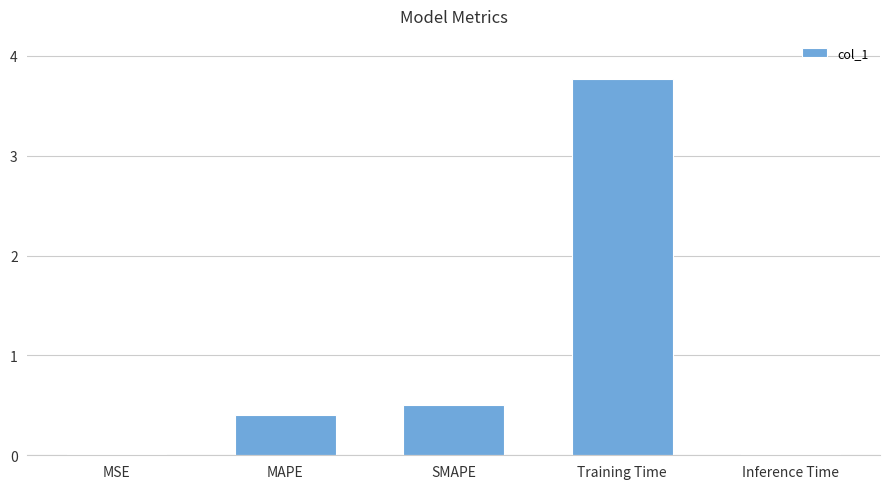

Is it true that the value at SMAPE is 0.5?

True